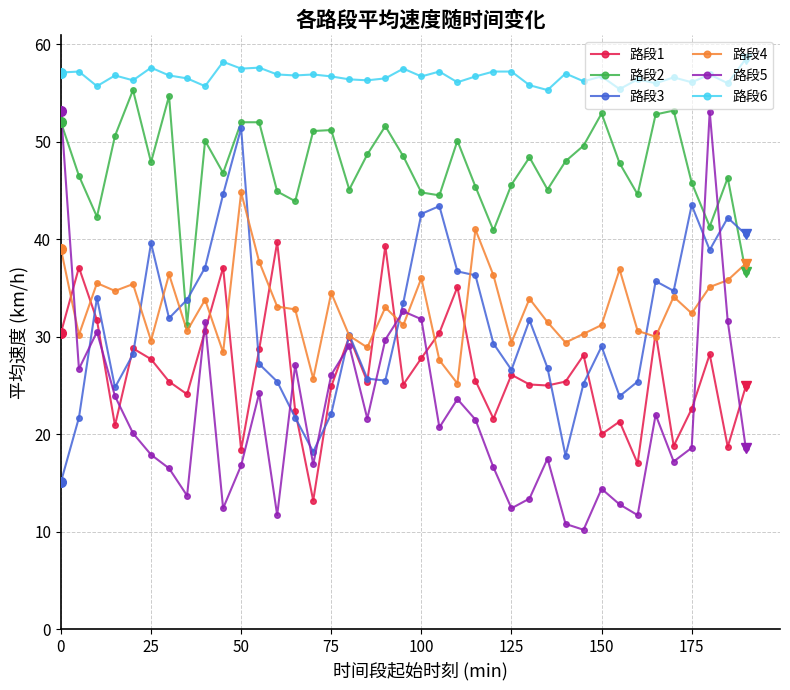

At how many categories does at least one series exceed 36?

39